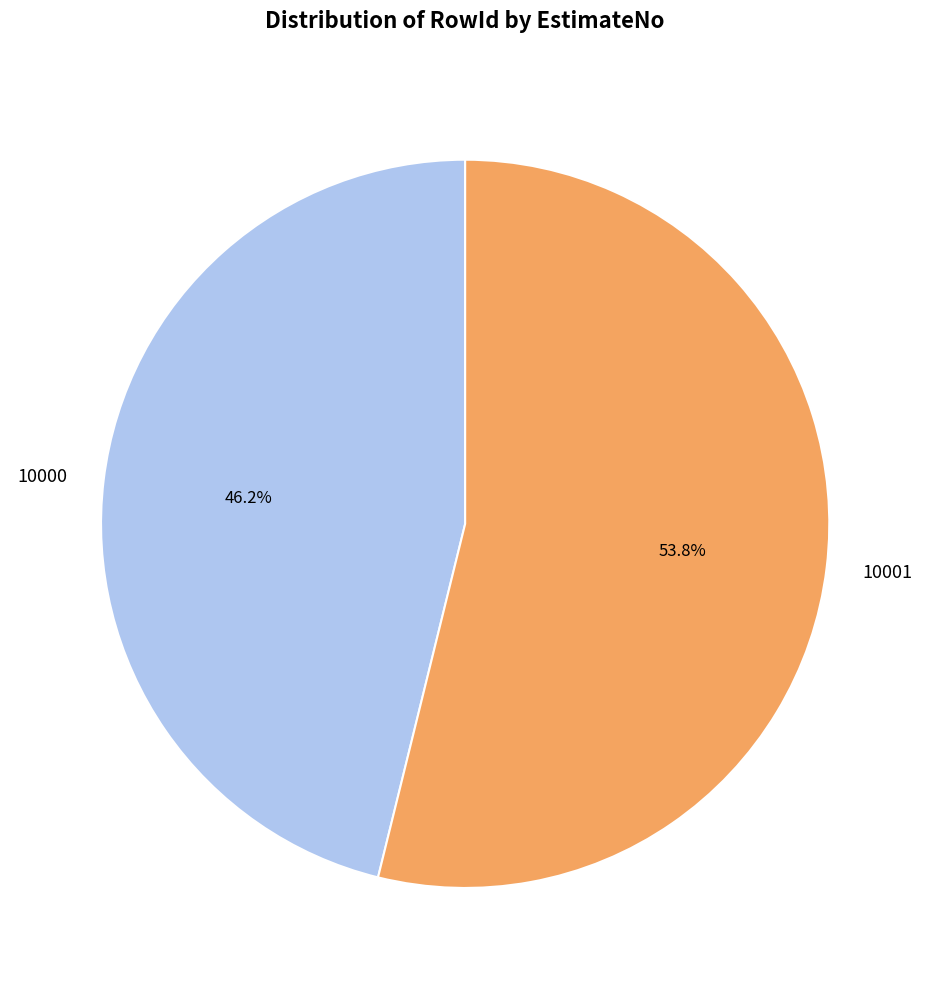

What is the total percentage of 10000 and 10001?

100.0%